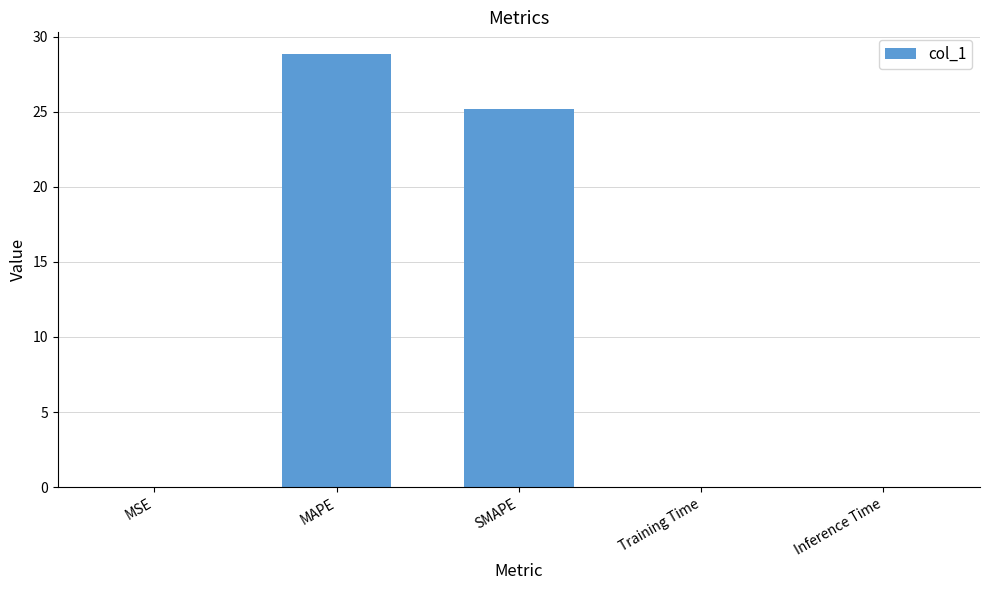

Is it true that the value at Inference Time is 0.0?

True